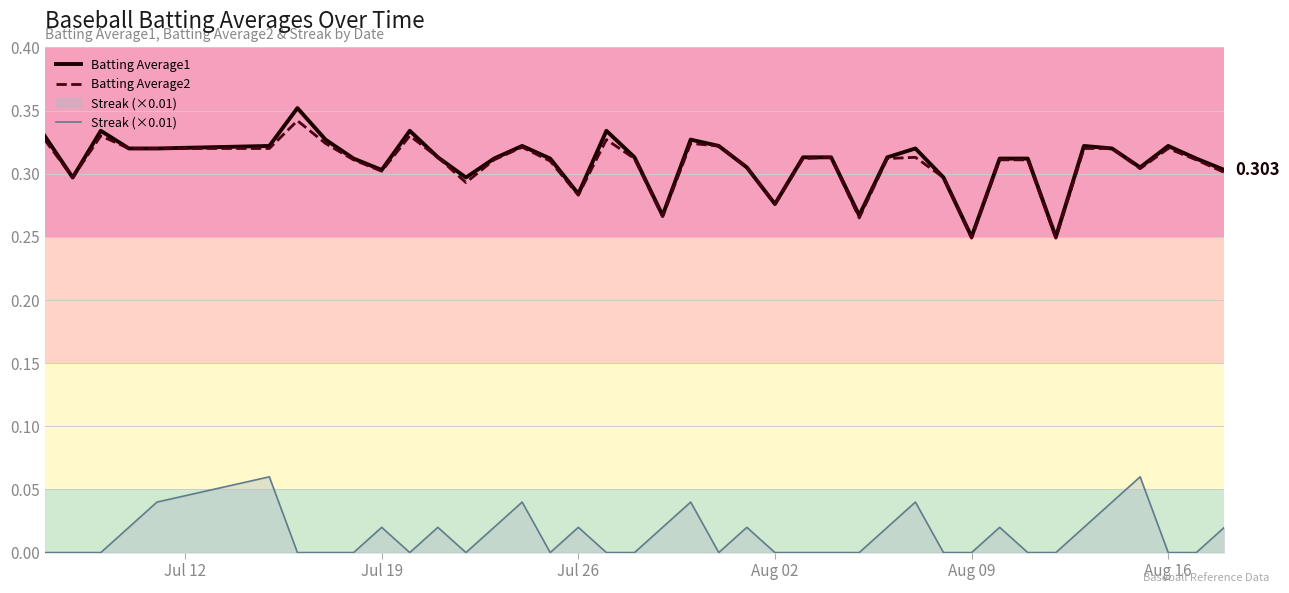

What is the sum of all Streak (×0.01) values?

0.5